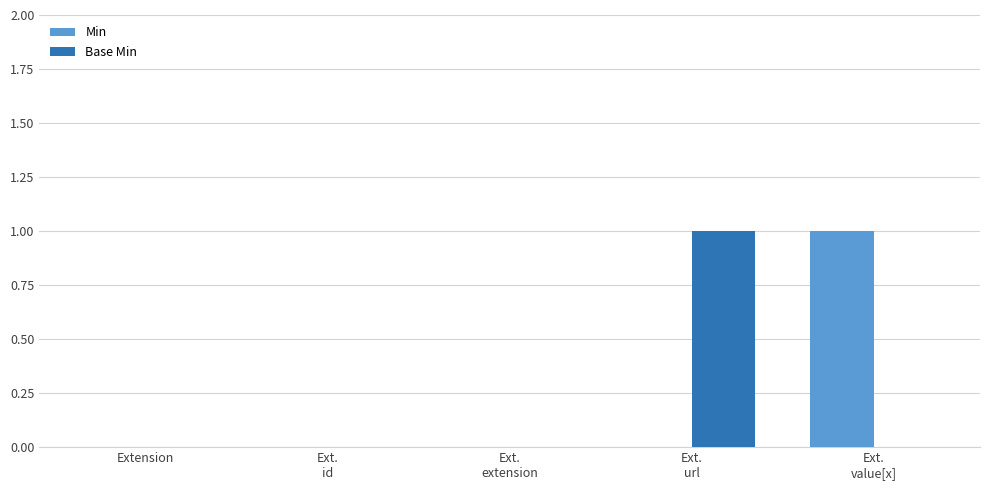

How many data points does each series have?

5